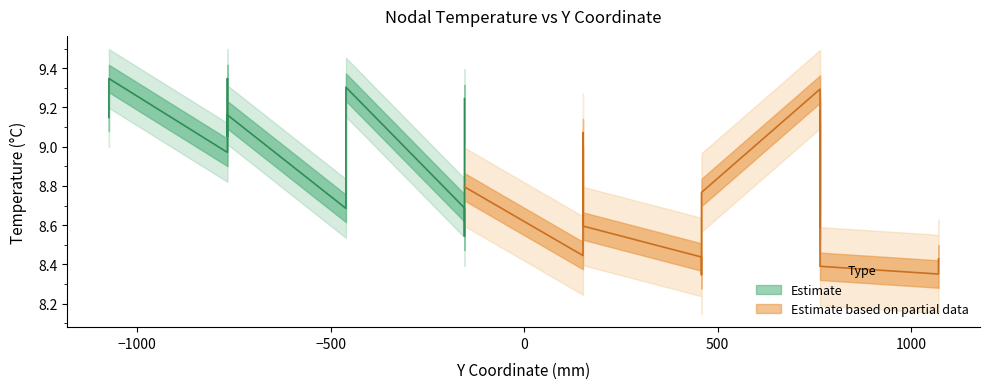

Approximately how many times larger is the value at 3 compared to 23?

1.1